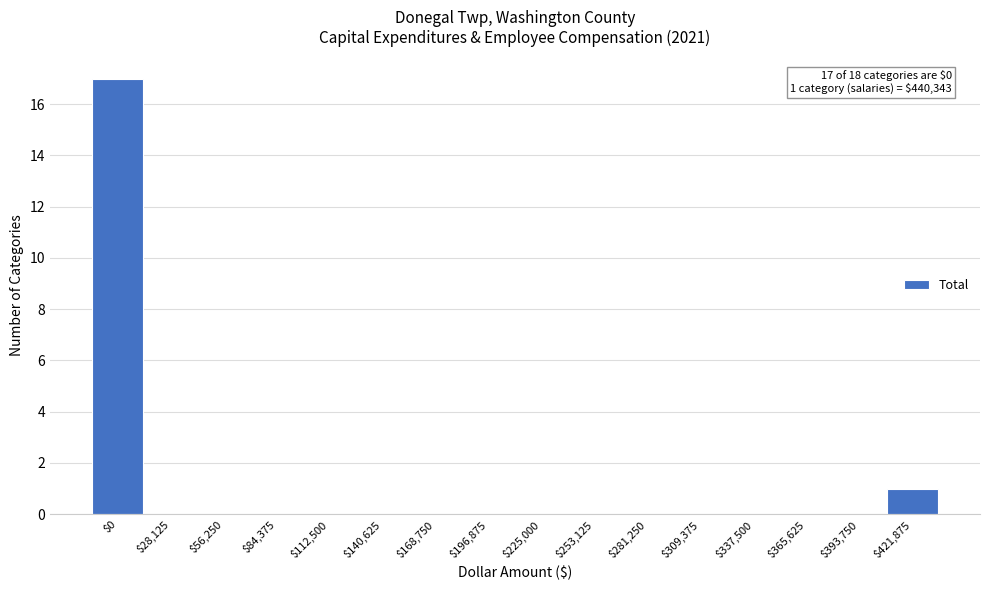

Is it true that the value at $421,875 is 1?

True